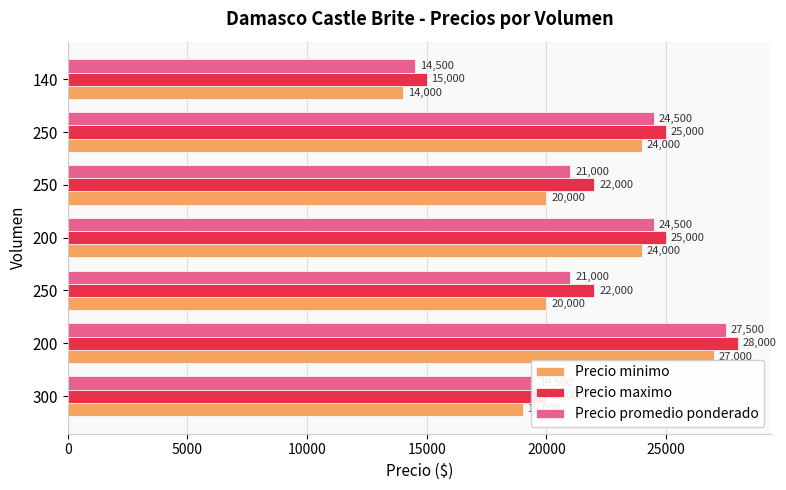

How many series are shown in this chart?

3